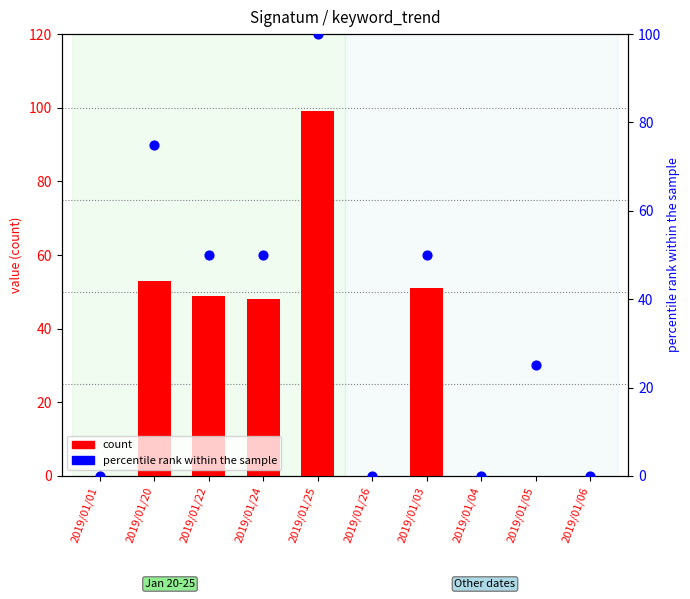

What are all the series names shown in the legend?

count, percentile rank within the sample